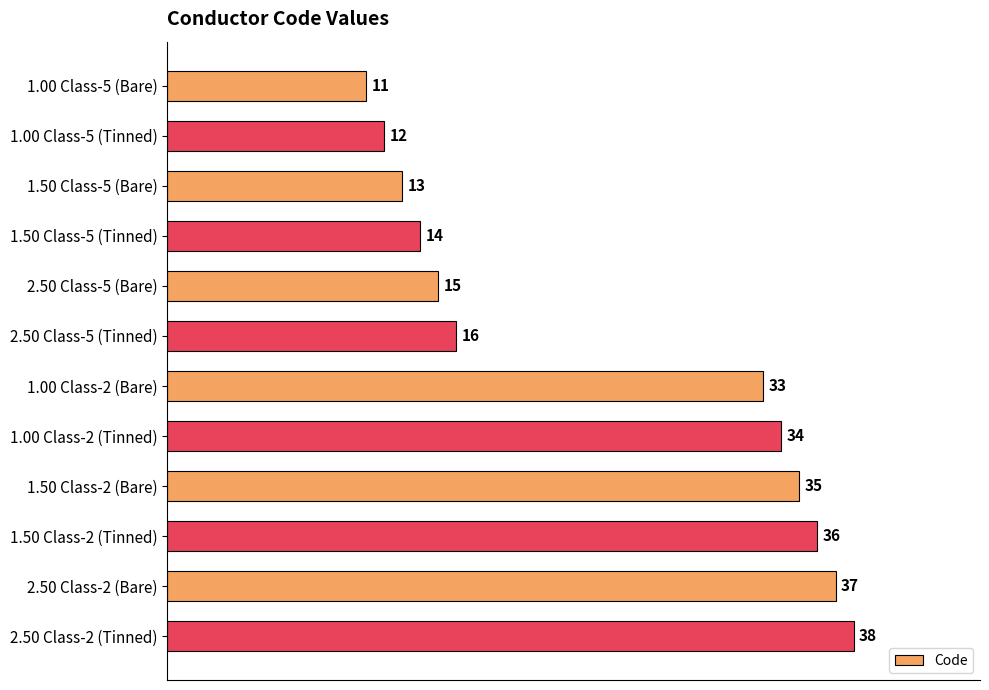

Reading top to bottom, list all the values displayed in this chart.

1.00 Class-5 (Bare)=11	1.00 Class-5 (Tinned)=12	1.50 Class-5 (Bare)=13	1.50 Class-5 (Tinned)=14	2.50 Class-5 (Bare)=15	2.50 Class-5 (Tinned)=16	1.00 Class-2 (Bare)=33	1.00 Class-2 (Tinned)=34	1.50 Class-2 (Bare)=35	1.50 Class-2 (Tinned)=36	2.50 Class-2 (Bare)=37	2.50 Class-2 (Tinned)=38